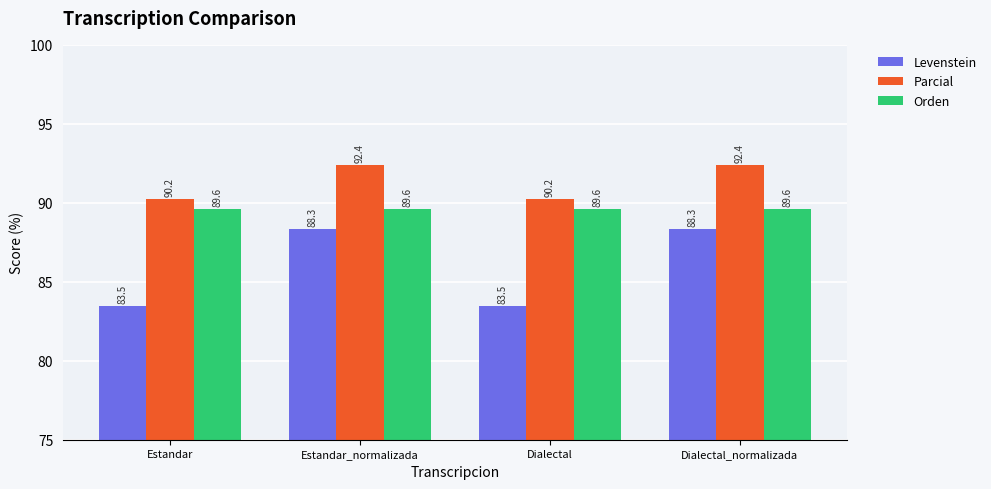

Is the value of Parcial at Estandar greater than the value of Levenstein at Estandar_normalizada?

Yes